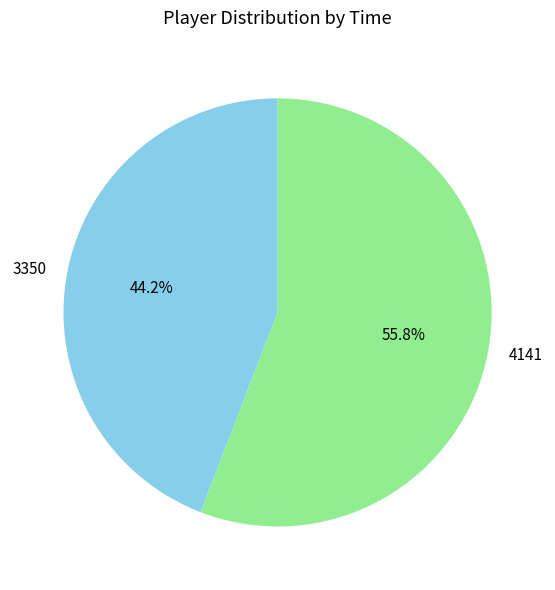

Is it true that 4141 is 56% of the pie?

True